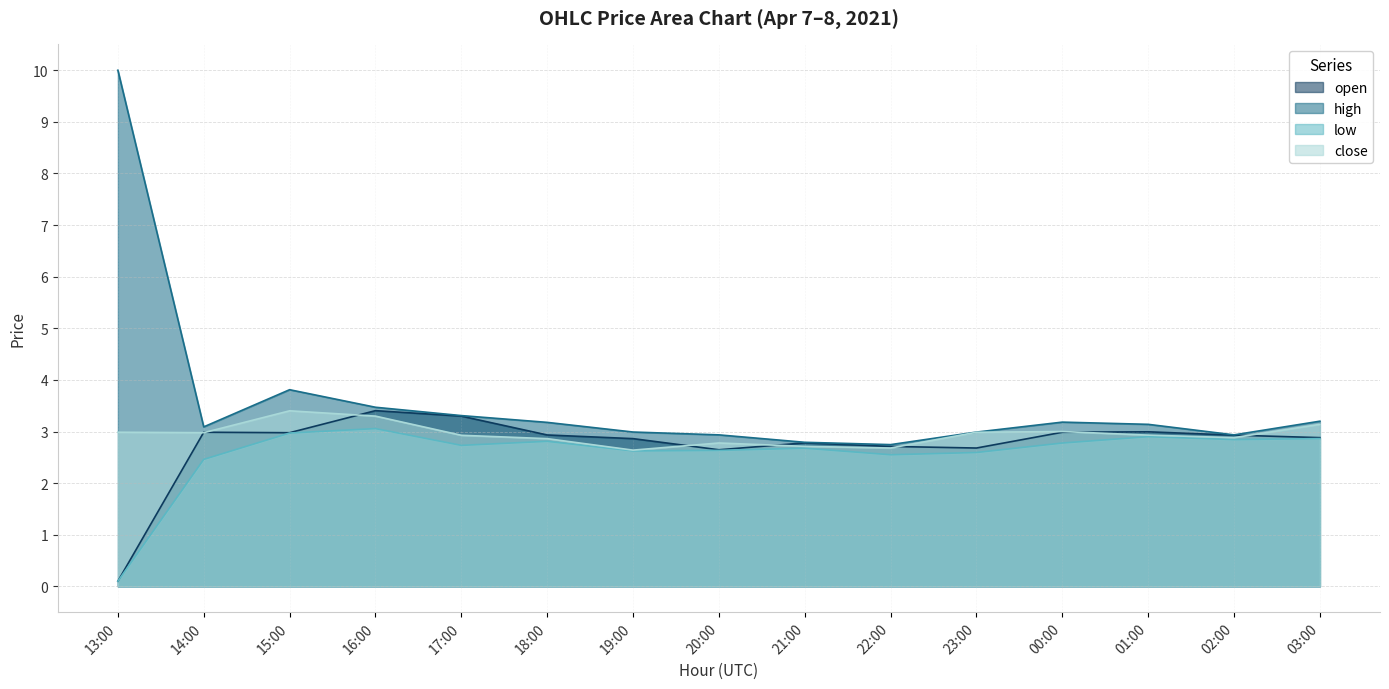

Which label corresponds to the smallest value in the chart?

13:00